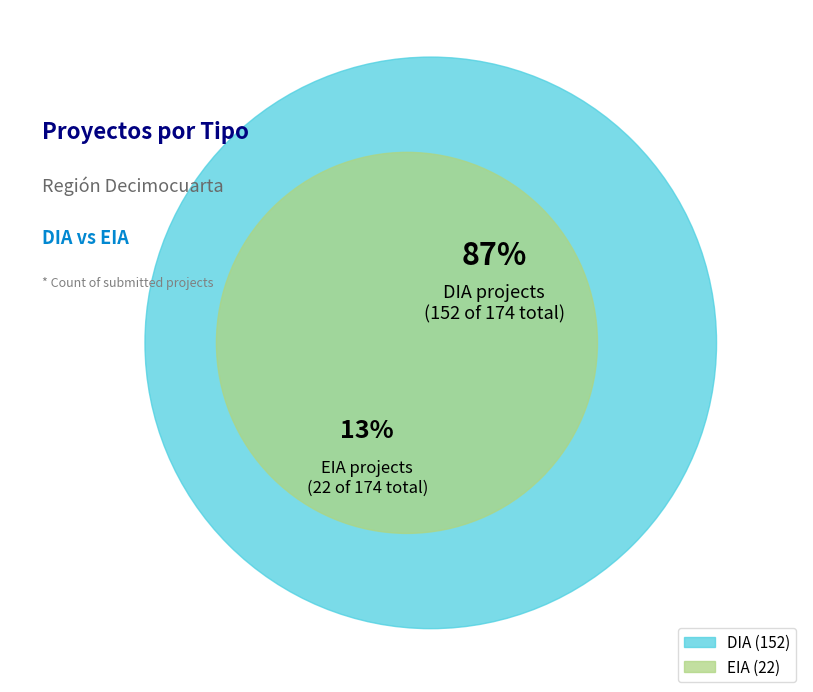

Does EIA represent more than half of the total?

No